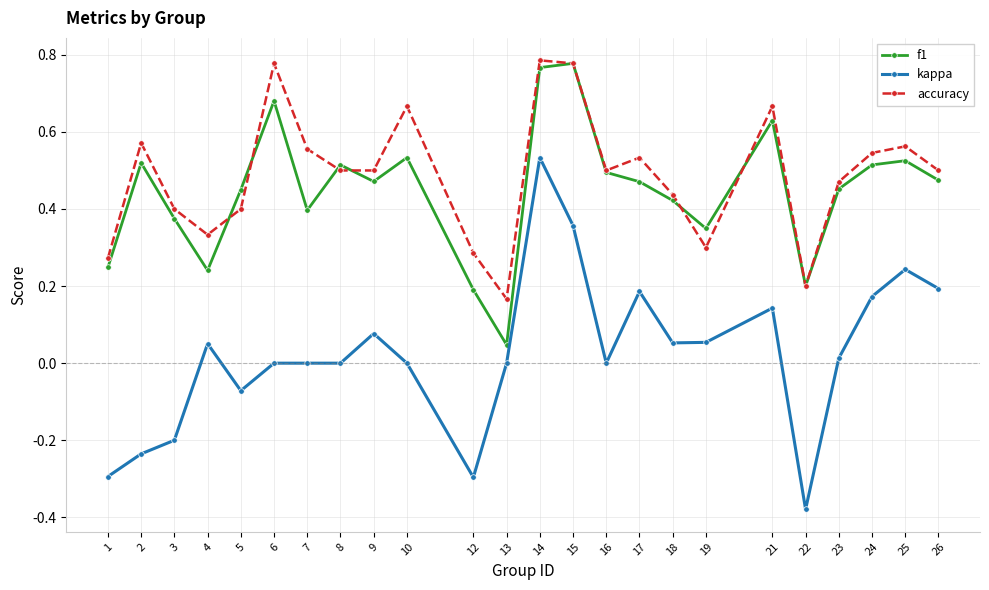

Between 2 and 22, which series saw the biggest shift?

accuracy